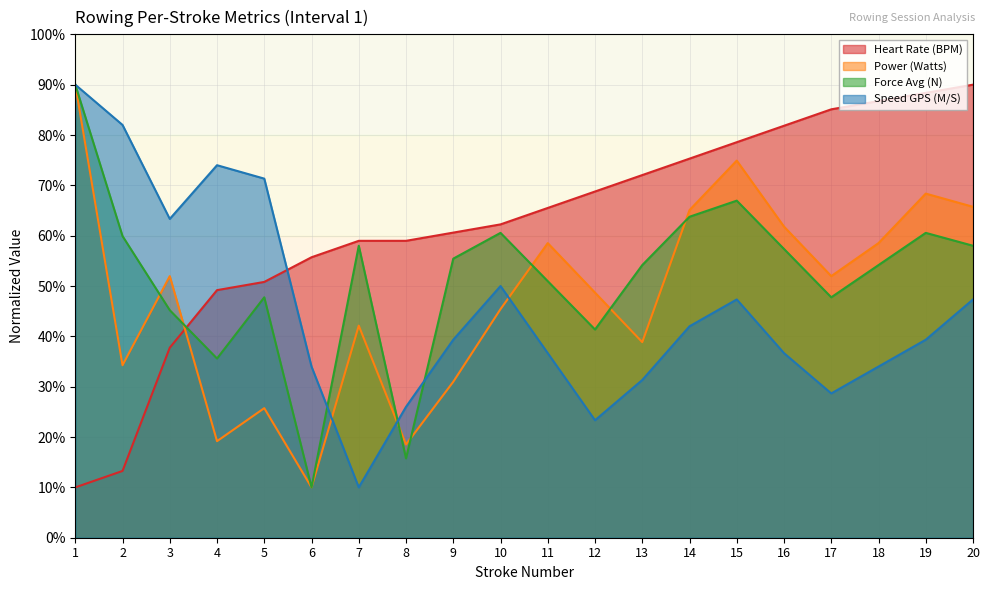

True or false: Force Avg (N) has a value of 99.3 at 2.

False